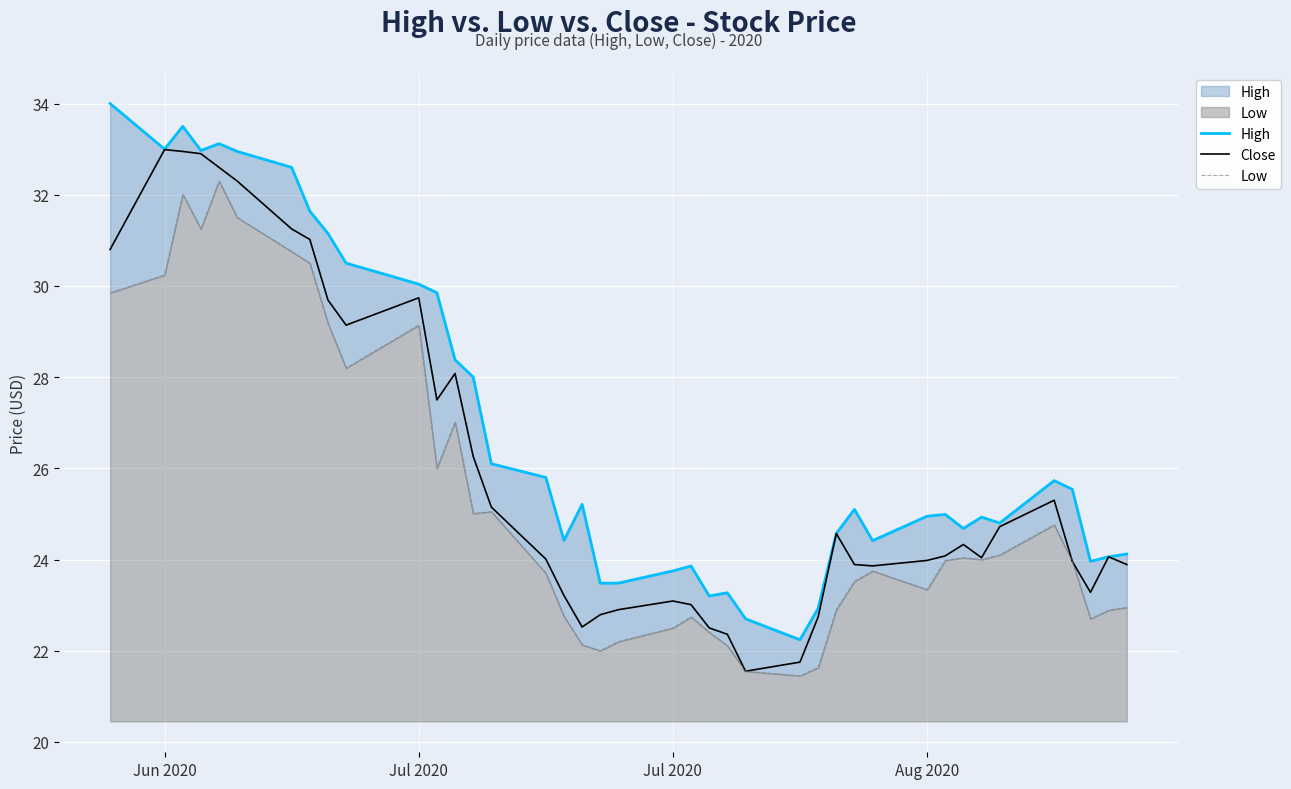

Which series has the largest range (max minus min)?

High